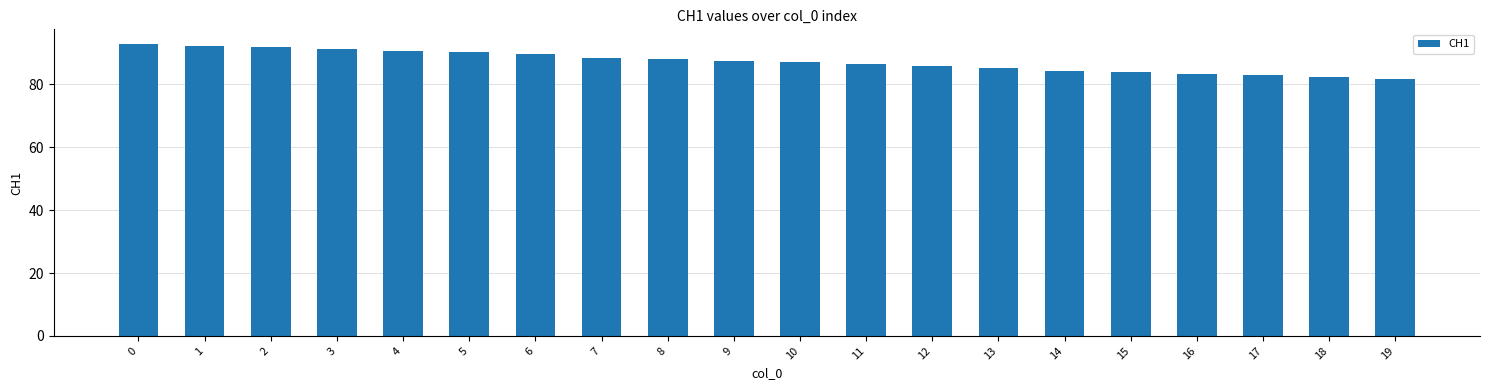

Reading left to right, extract all data points from this chart.

0=92.9	1=92.4	2=91.8	3=91.3	4=90.7	5=90.2	6=89.6	7=88.5	8=88.0	9=87.5	10=87.0	11=86.4	12=85.9	13=85.4	14=84.4	15=83.9	16=83.4	17=82.9	18=82.4	19=81.9